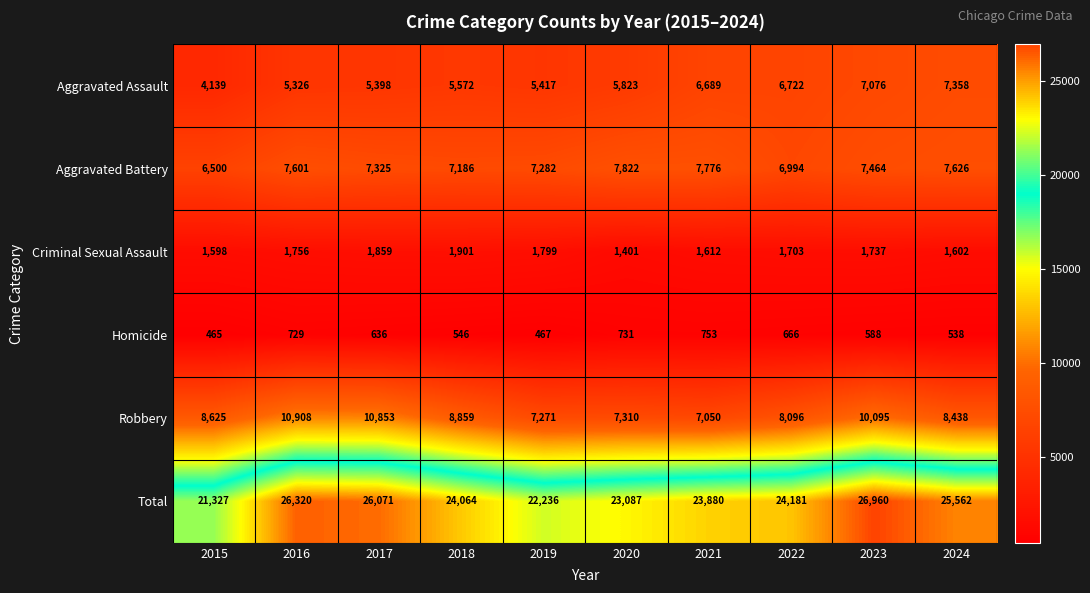

What is the difference between the second highest and second lowest values in the Criminal Sexual Assault series?

261